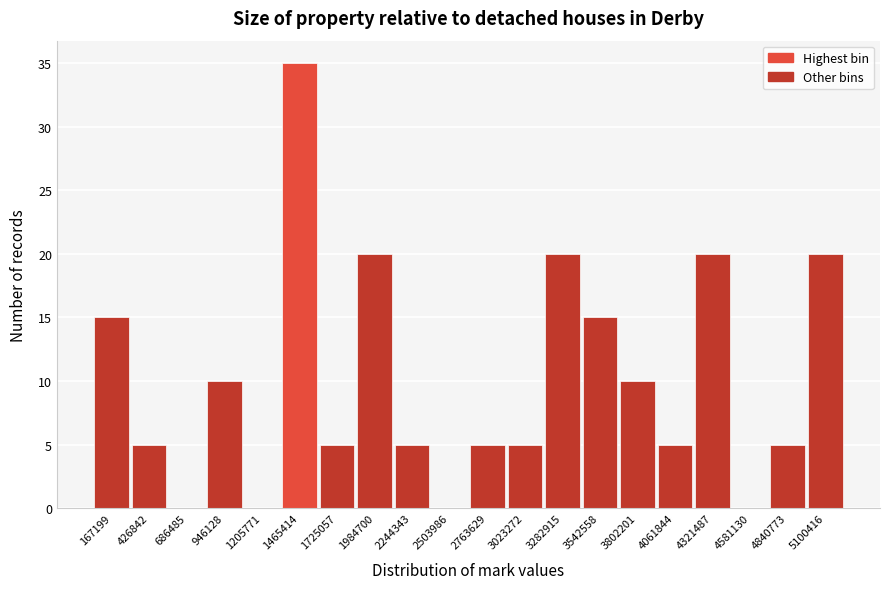

Reading right to left, transcribe all the data shown in this chart.

5100416=20	4840773=5	4581130=0	4321487=20	4061844=5	3802201=10	3542558=15	3282915=20	3023272=5	2763629=5	2503986=0	2244343=5	1984700=20	1725057=5	1465414=35	1205771=0	946128=10	686485=0	426842=5	167199=15